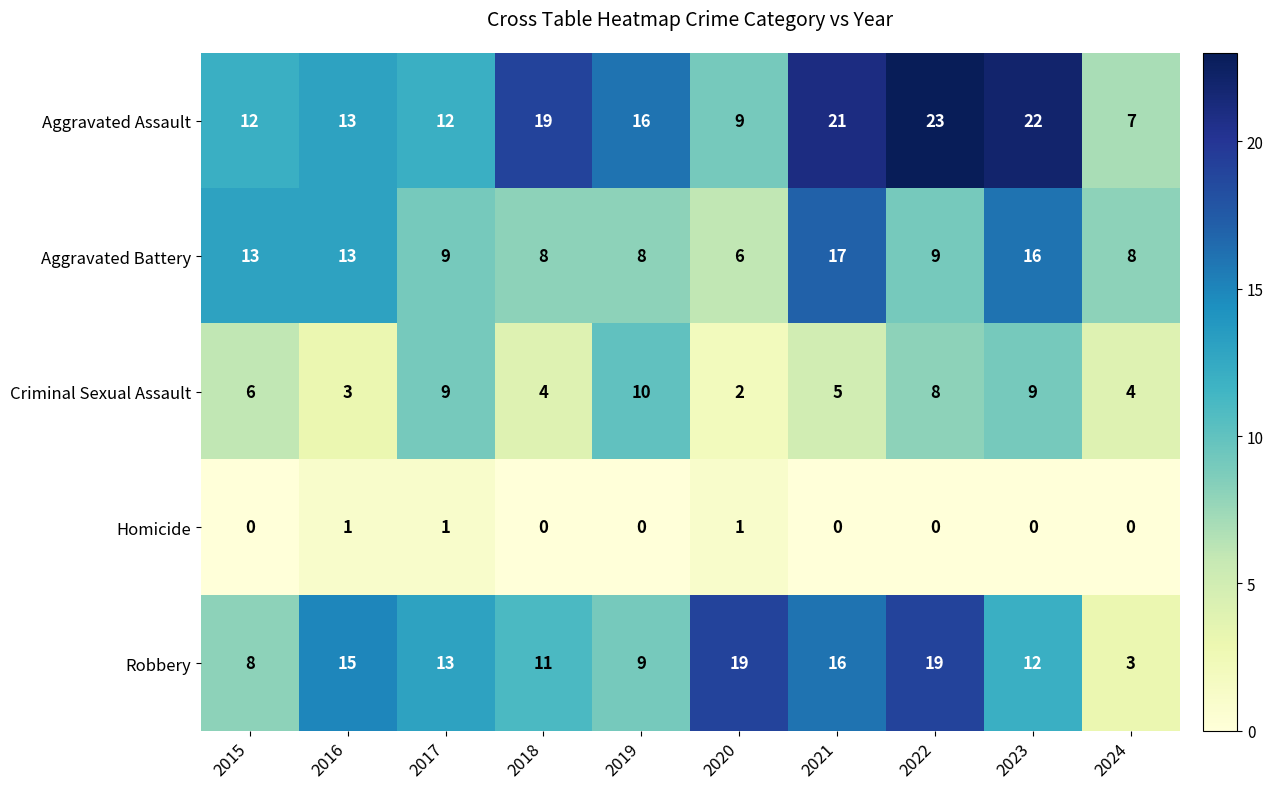

Is it true that Homicide equals 0 at 2017?

False